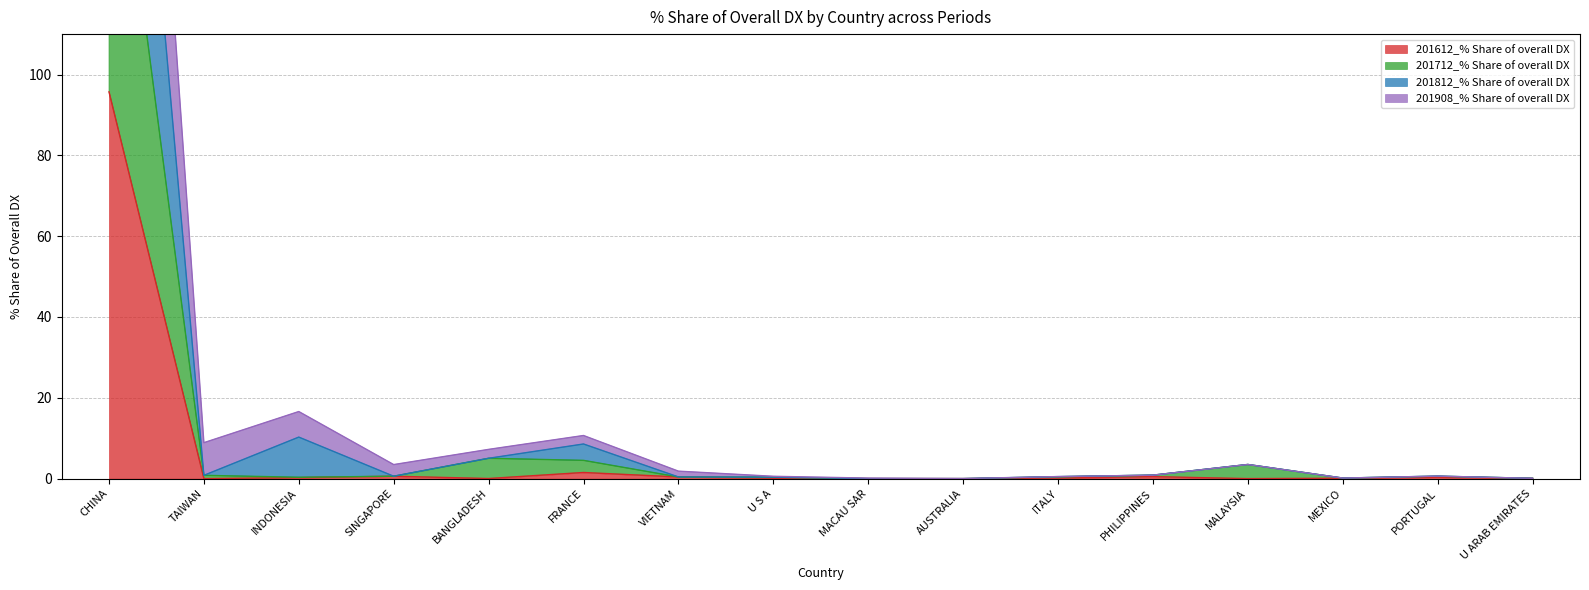

True or false: 201712_% Share of overall DX and 201812_% Share of overall DX intersect in this chart.

False